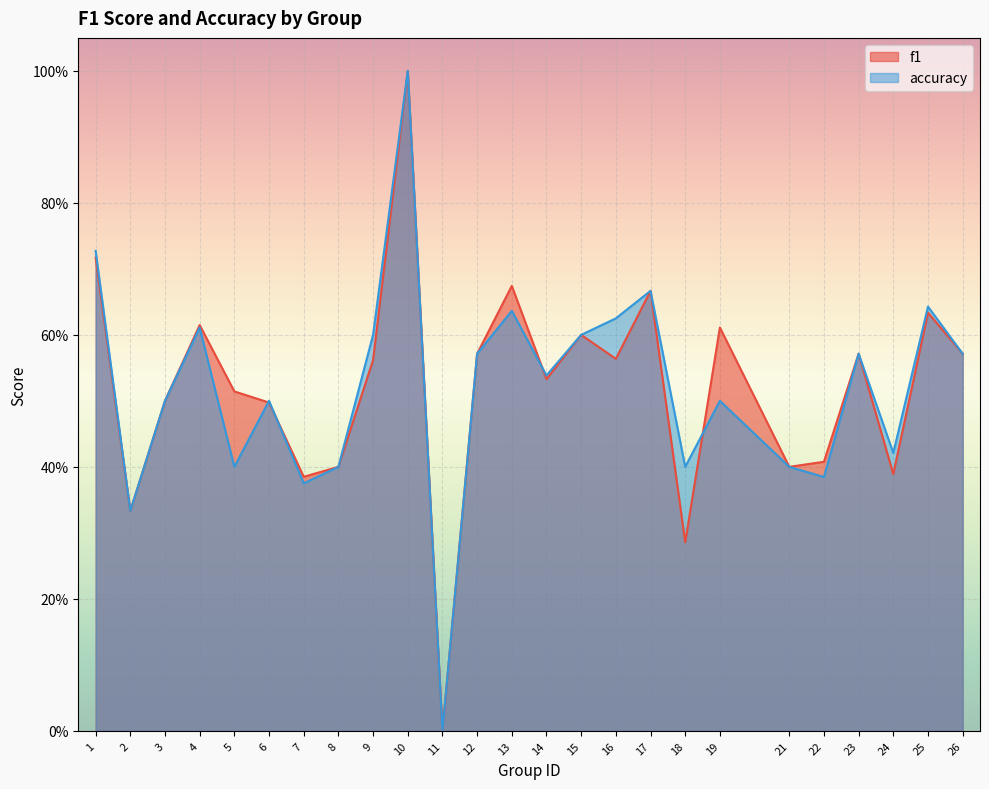

Is it true that f1 equals 0.6 at 9?

True